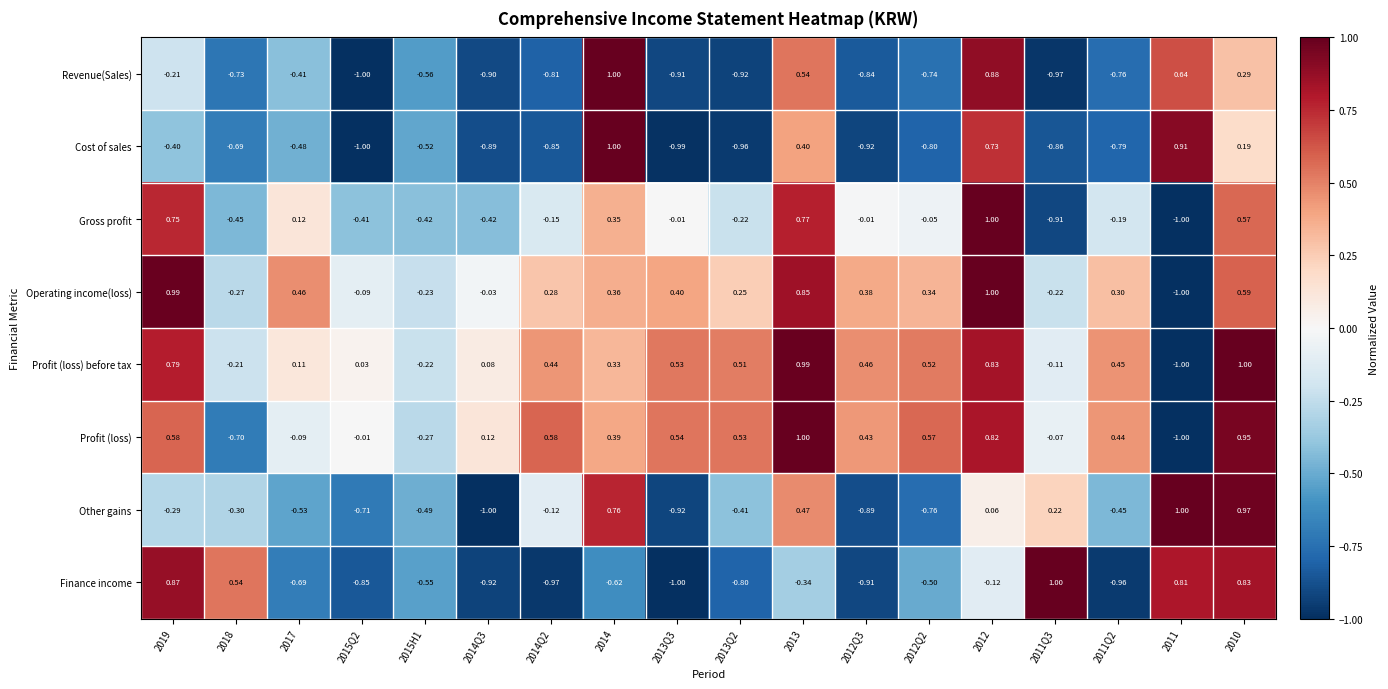

Between 2019 and 2017, which series saw the biggest shift?

Finance income